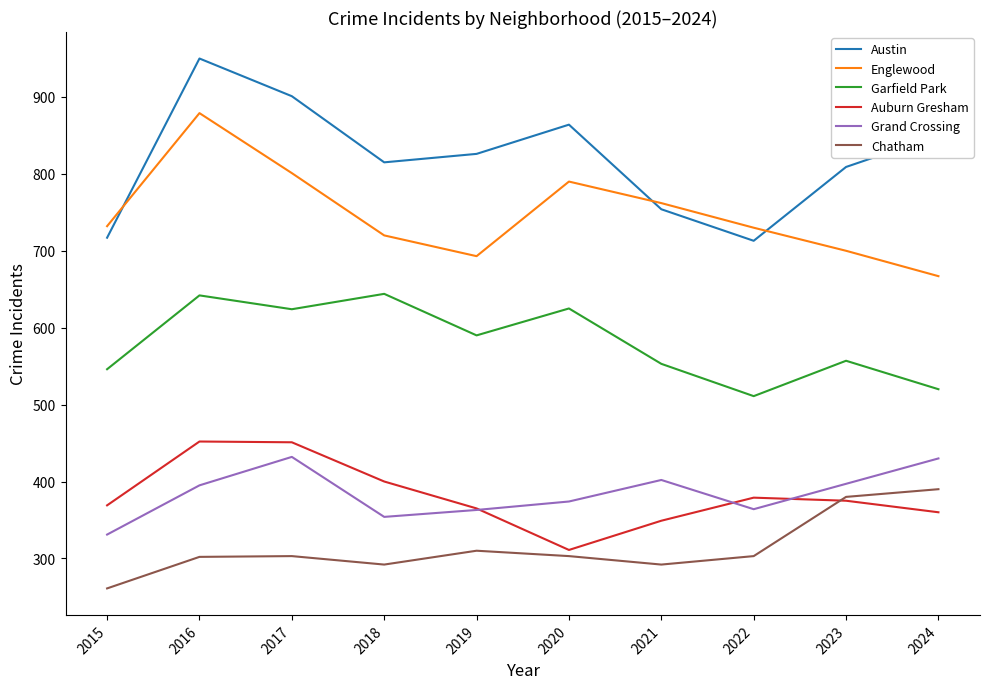

What is the sum of all Austin values?

8199